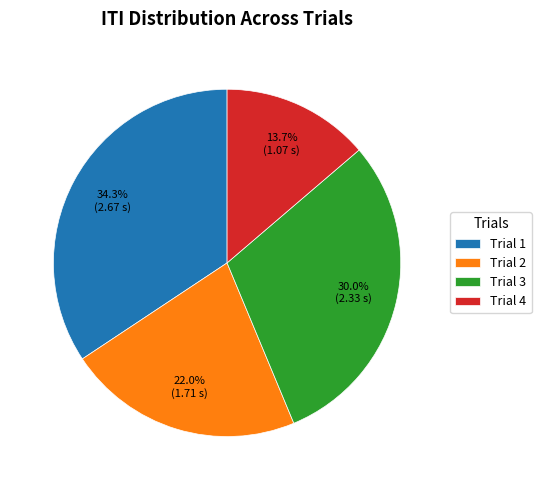

What is the smallest slice in the pie chart?

Trial 4